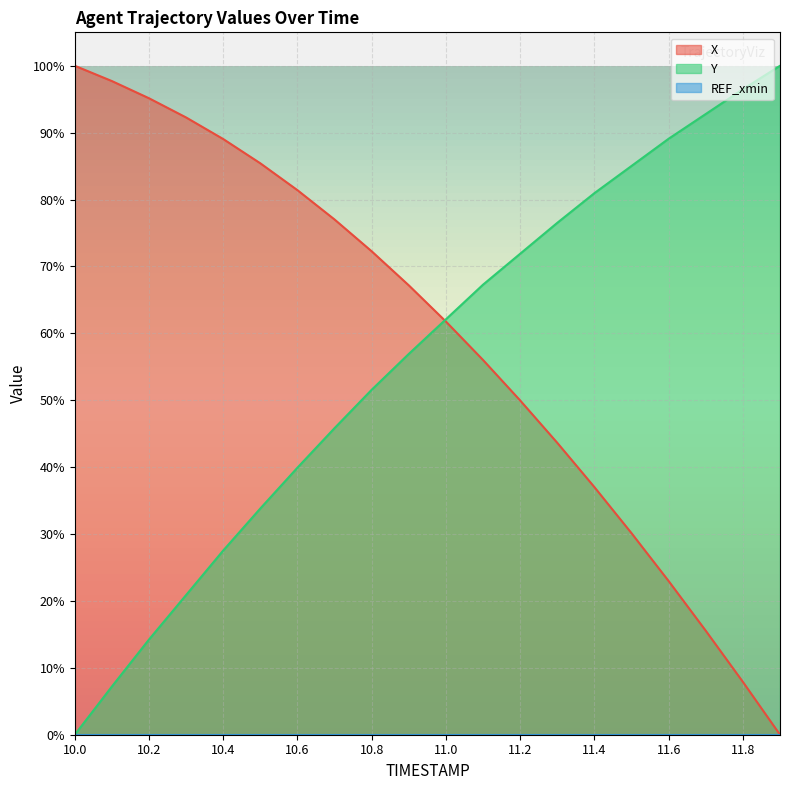

What position from the left is 10.8?

9